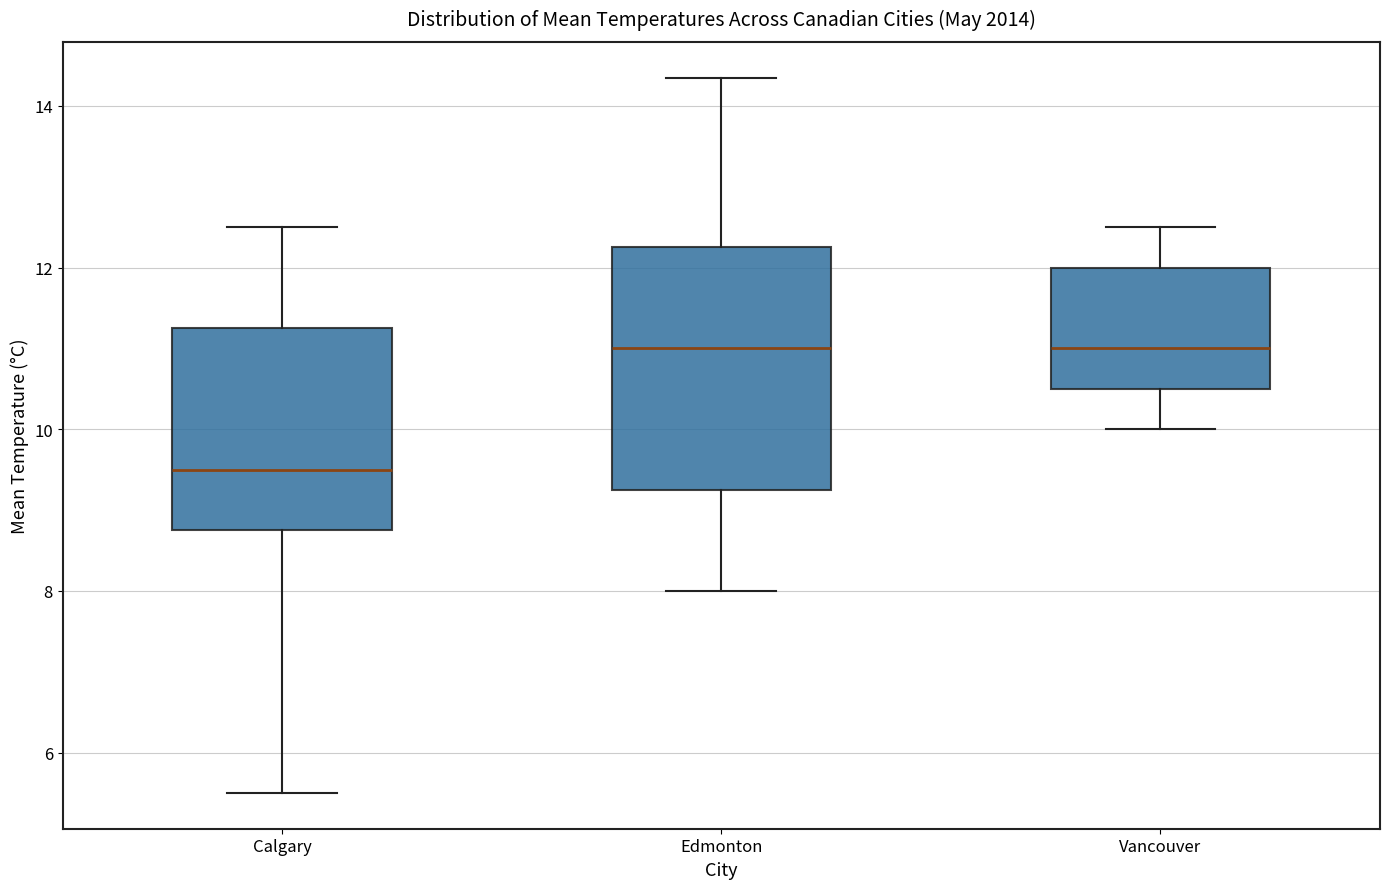

Reading left to right, read every box against the y-axis: the position of its median line, the range the box covers, and the ends of its whiskers. The values are not printed on the chart, so give them approximately, as read against the axis.

Calgary: median 9.6, box 8.8 to 11.2, whiskers 5.6 to 12.6
Edmonton: median 11.0, box 9.2 to 12.2, whiskers 8.0 to 14.4
Vancouver: median 11.0, box 10.6 to 12.0, whiskers 10.0 to 12.6